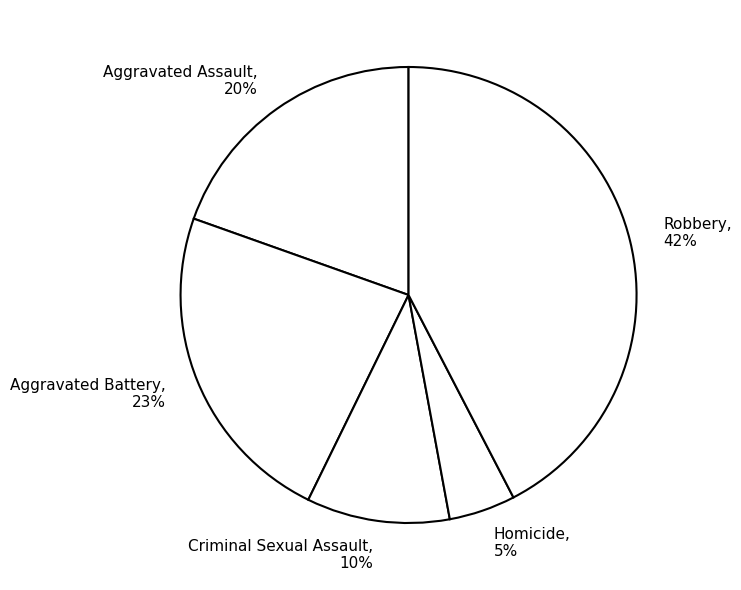

How many slices are in this pie chart?

5